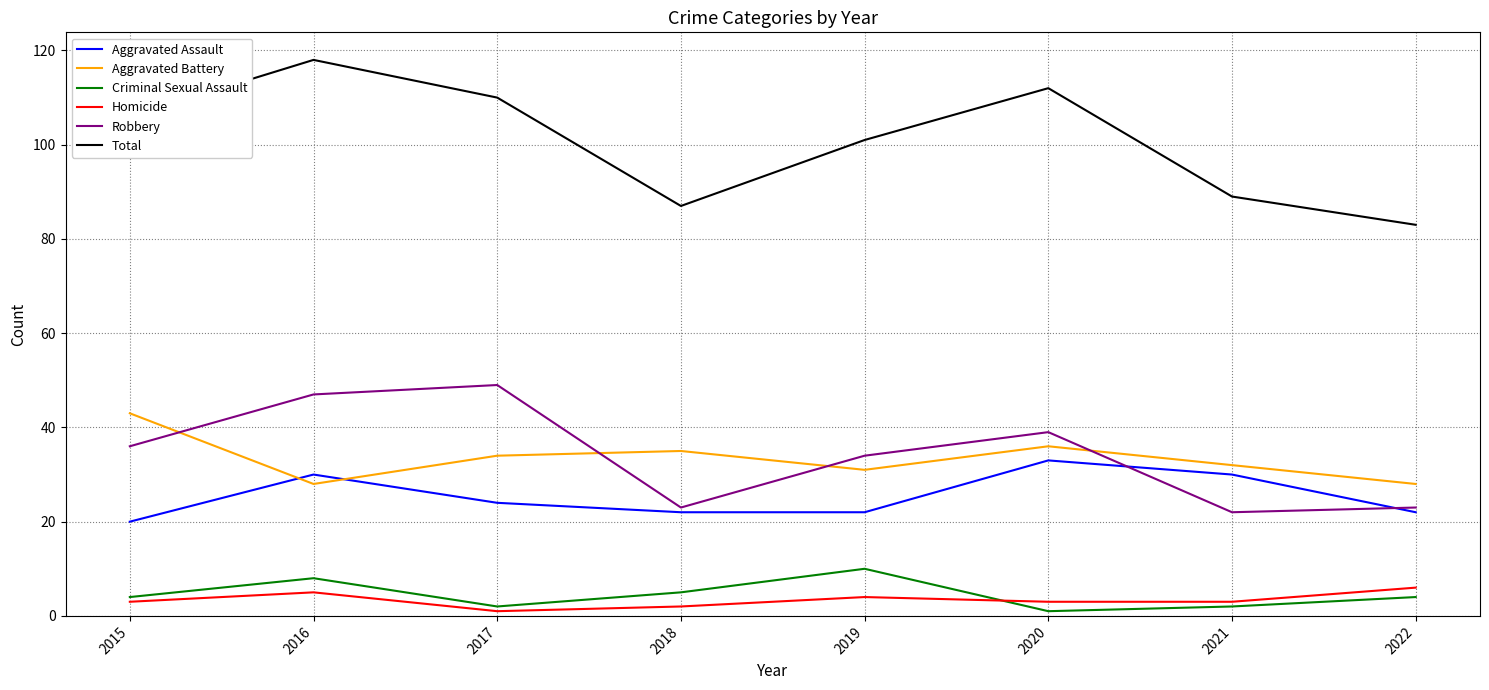

Where do Robbery and Aggravated Battery first cross each other?

2015 and 2016